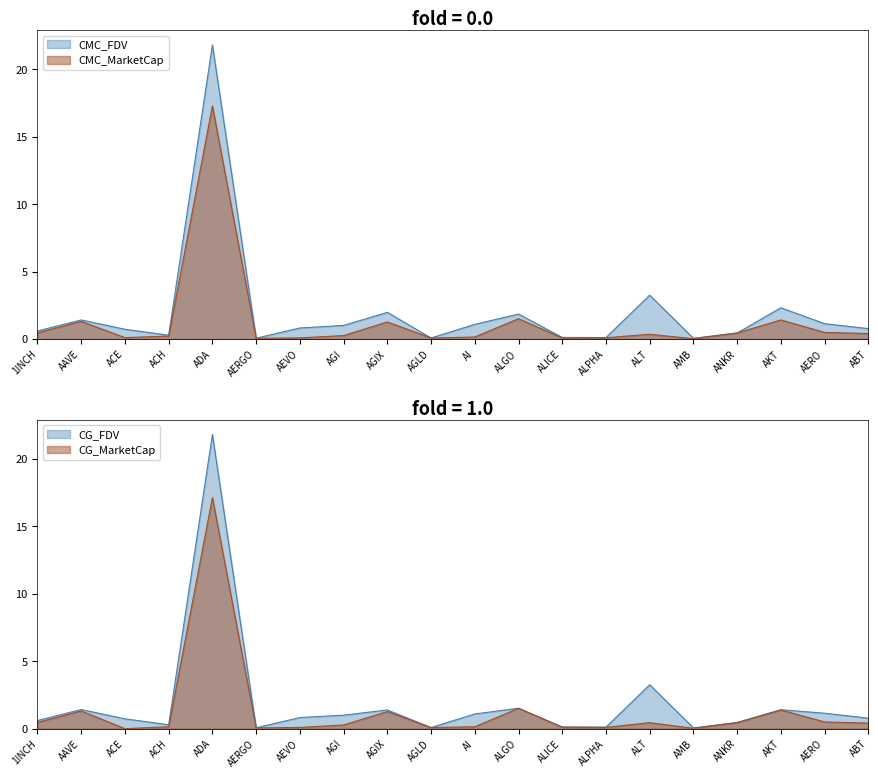

Which series has the largest range (max minus min)?

CMC_FDV